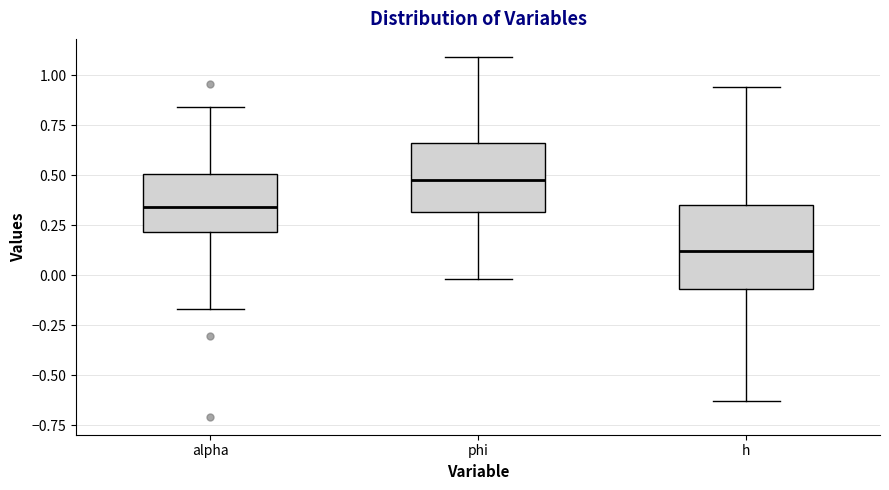

Where does the median line of the box for alpha sit on the y-axis? The values are not printed on the chart, so give them approximately, as read against the axis.

0.35